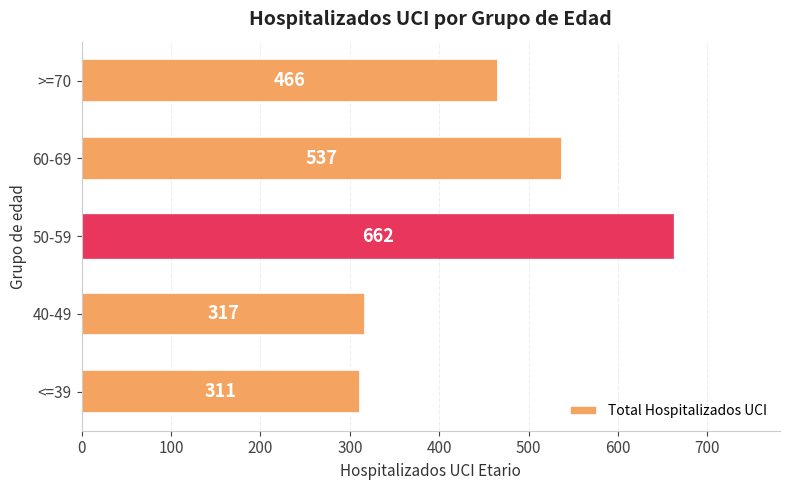

What is the average value?

459